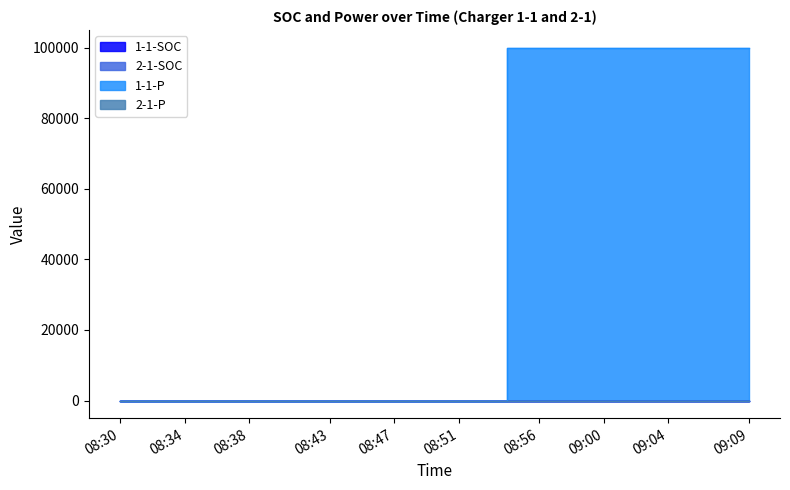

What value does the 1-1-P series have at 09:05?

100000.0